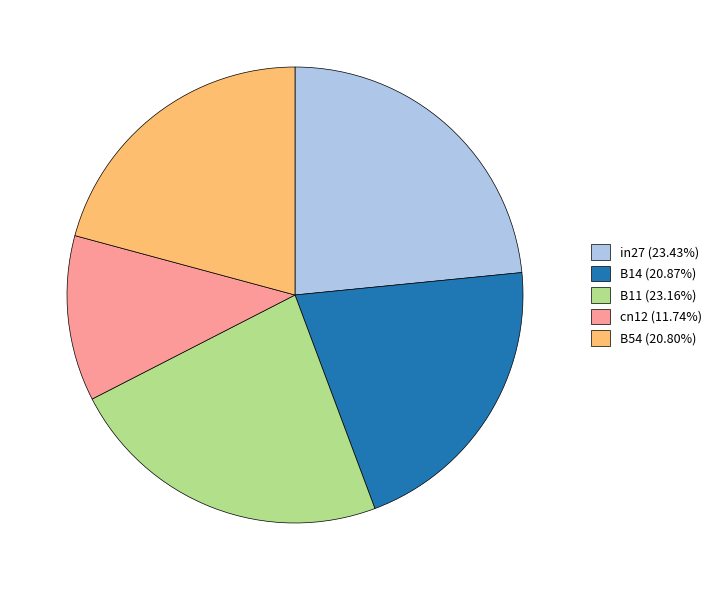

How many slices are in this pie chart?

5